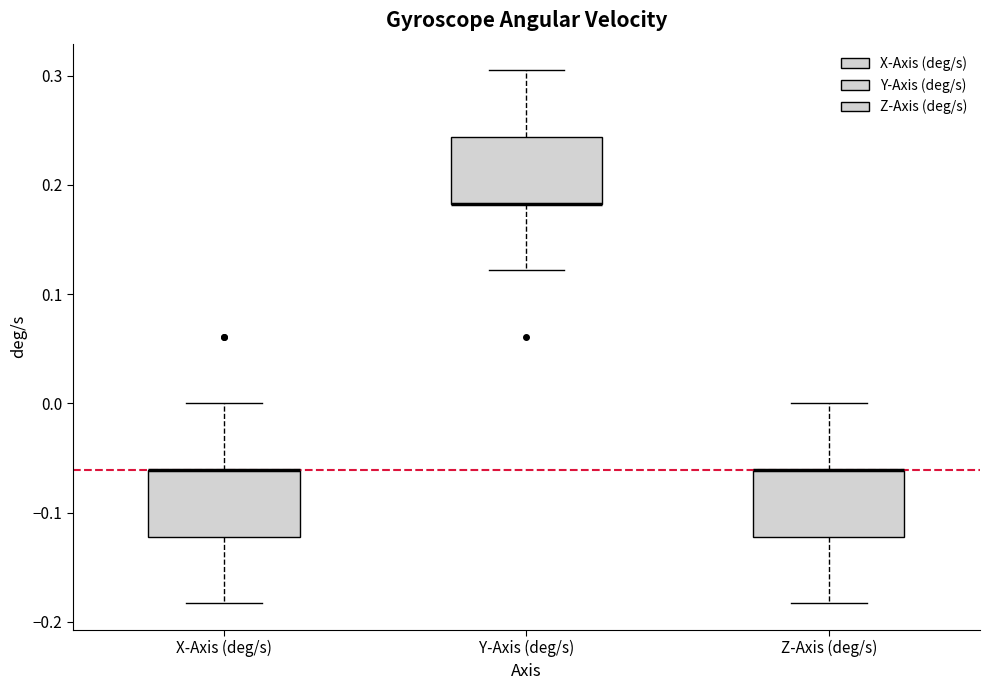

Reading left to right, transcribe this box plot: for each box, give where its median line is, the range the box spans, and where its two whiskers end, as read against the y-axis. The values are not printed on the chart, so give them approximately, as read against the axis.

X-Axis (deg/s): median -0.06 (drawn on the box's upper edge), box -0.12 to -0.06, whiskers -0.18 to 0.00
Y-Axis (deg/s): median 0.18 (drawn on the box's lower edge), box 0.18 to 0.24, whiskers 0.12 to 0.30
Z-Axis (deg/s): median -0.06 (drawn on the box's upper edge), box -0.12 to -0.06, whiskers -0.18 to 0.00